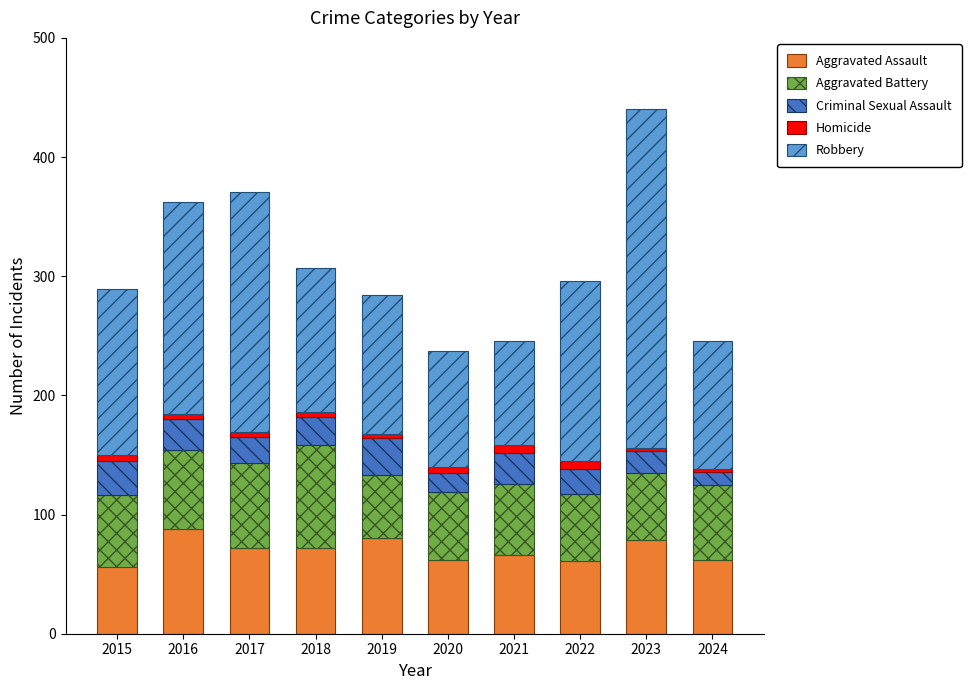

The value of Aggravated Assault at 2024 is 62. True or false?

True